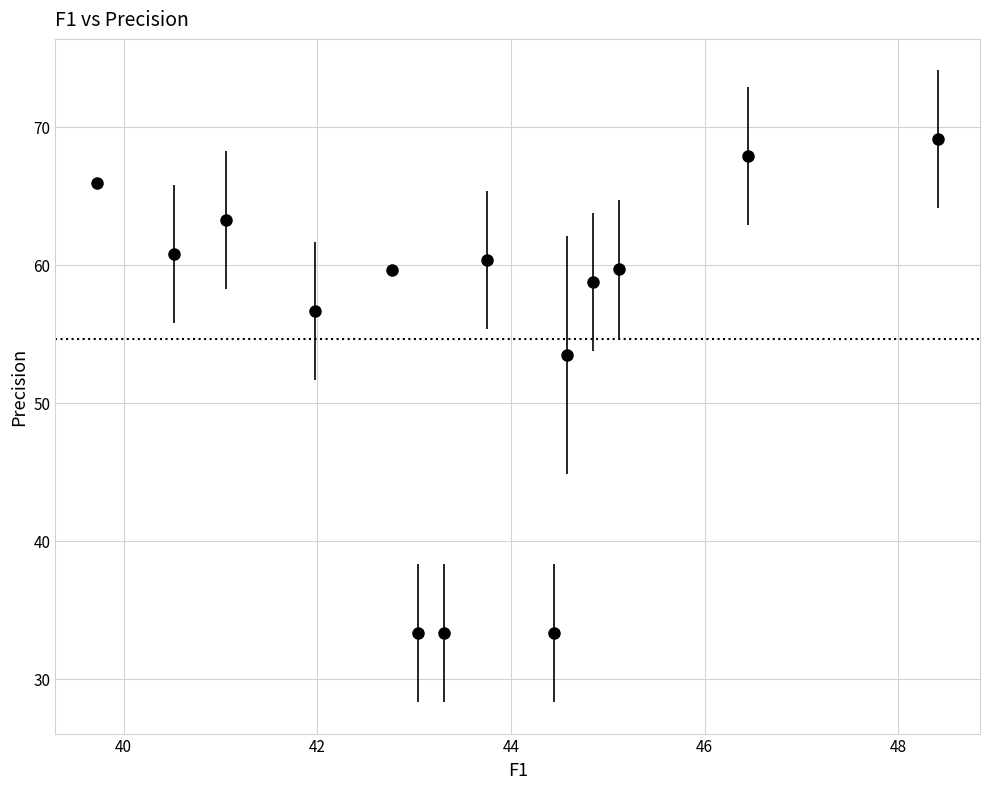

What is the range of Y values (max minus min)?

35.8